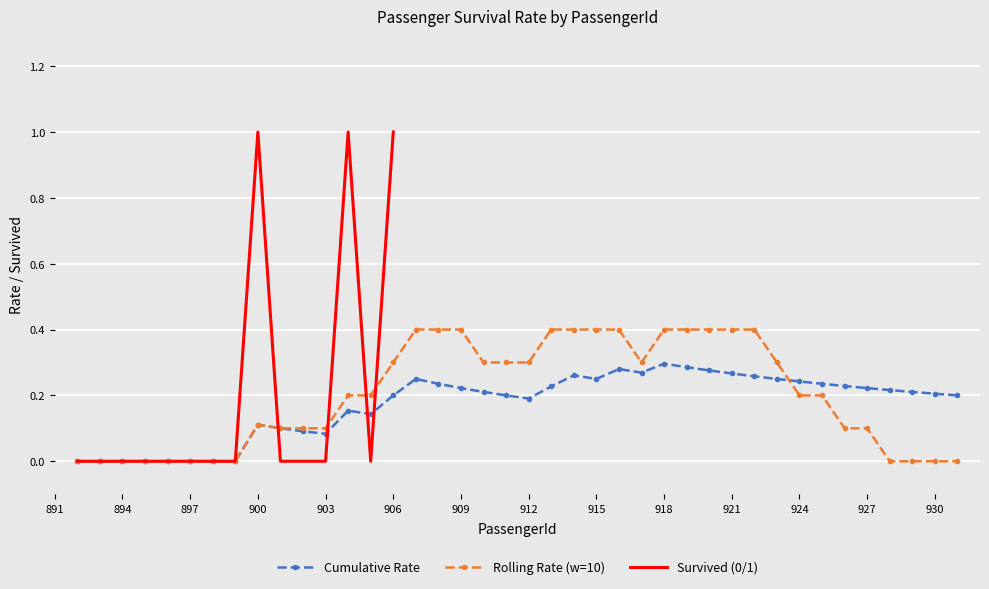

At which category does the chart reach its minimum across all series?

892